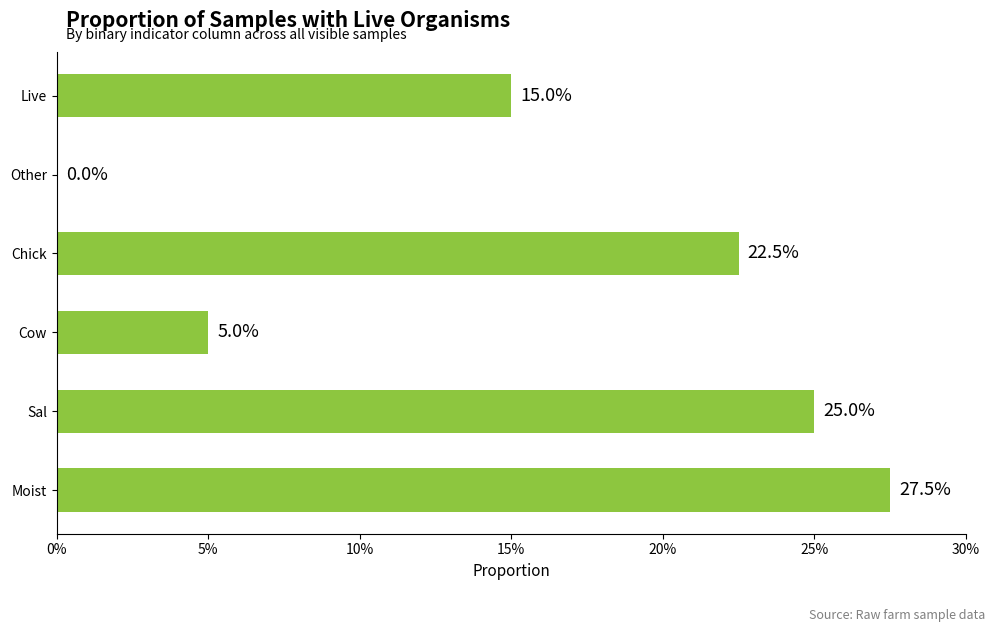

Are the bars horizontal?

Yes